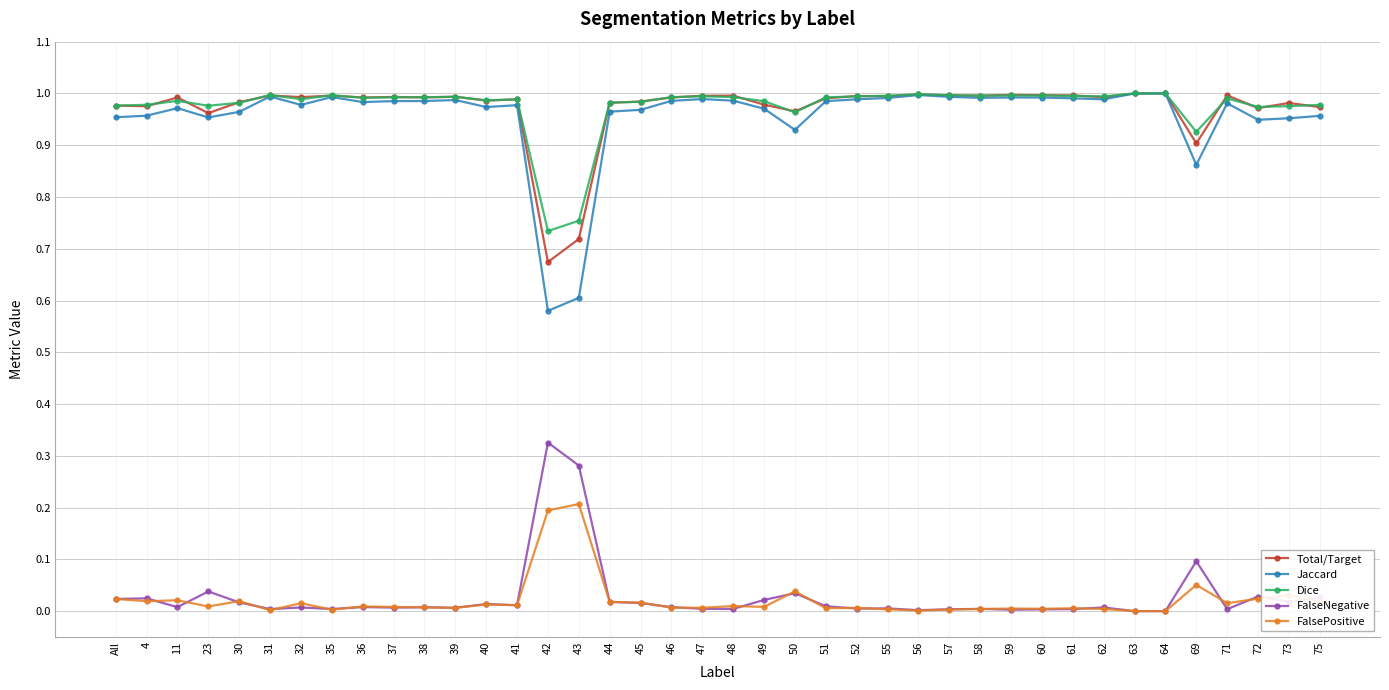

True or false: Jaccard and FalseNegative cross at least once.

False